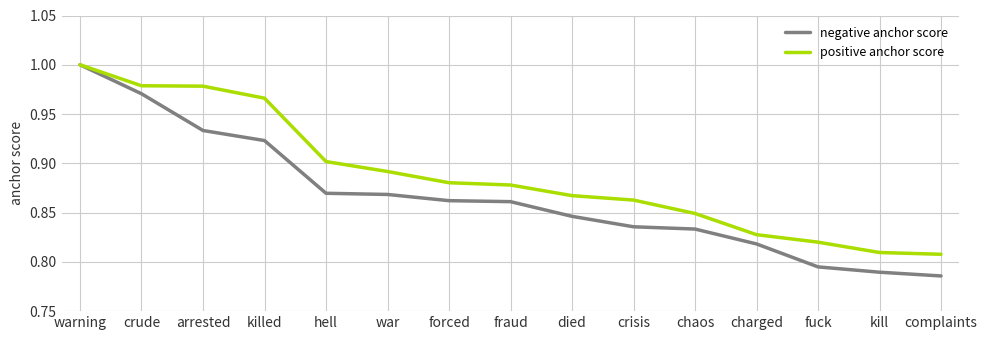

What position from the right is fraud?

8